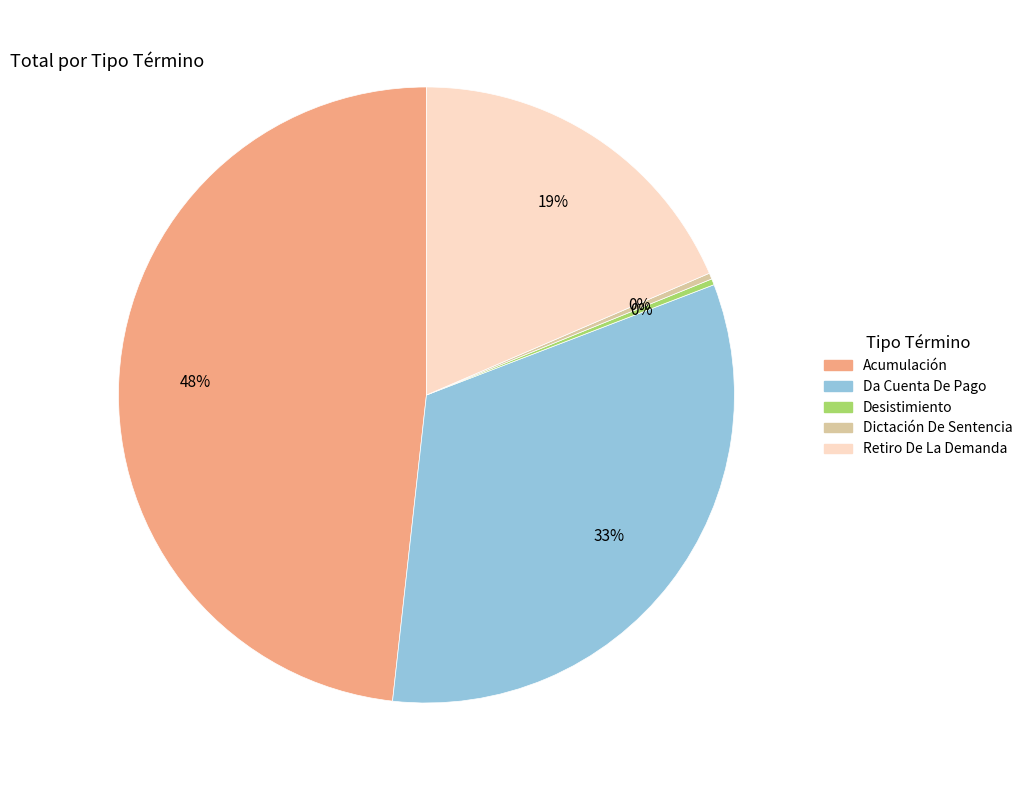

Is it true that Dictación De Sentencia is 11% of the pie?

False